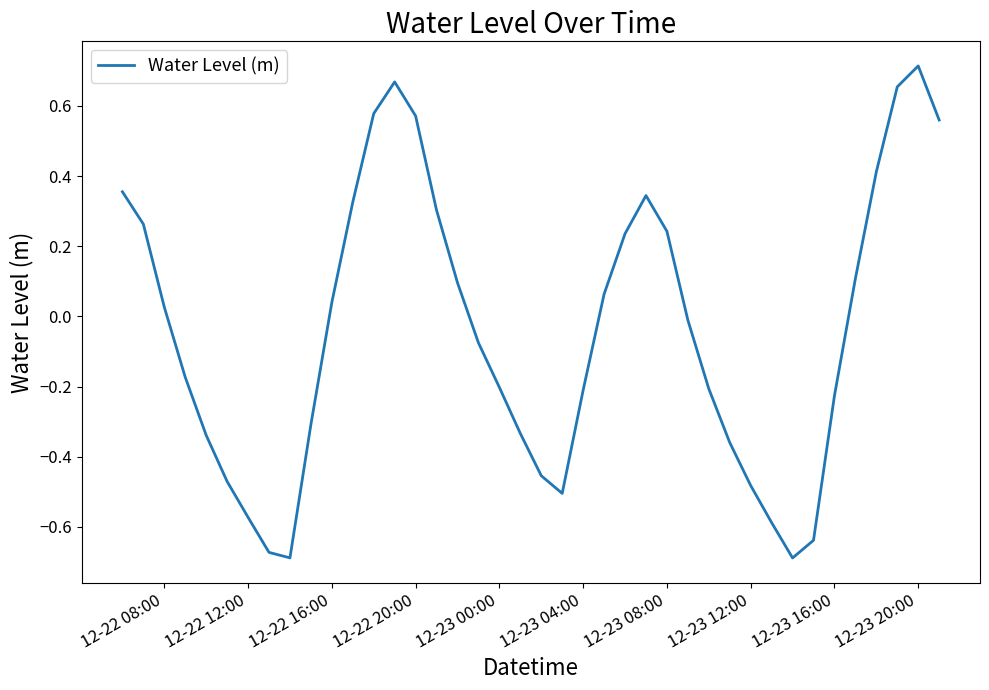

How many negative values are there?

21